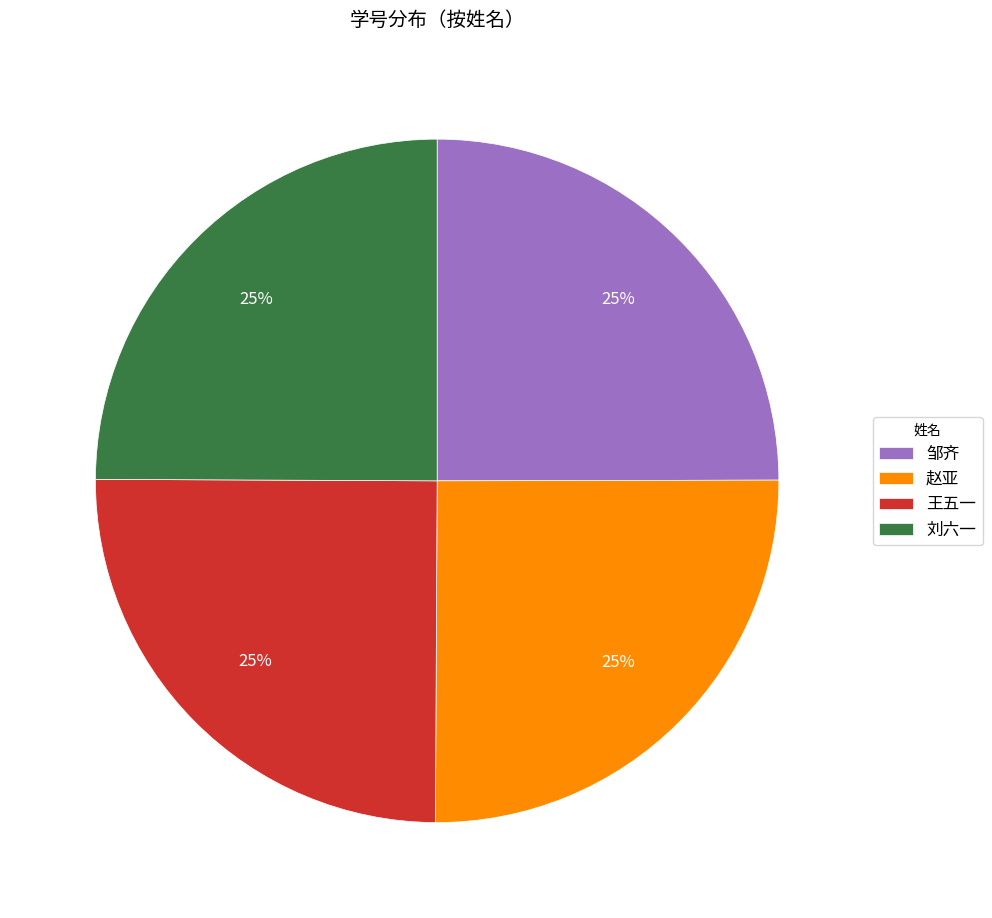

How many segments does this pie chart have?

4